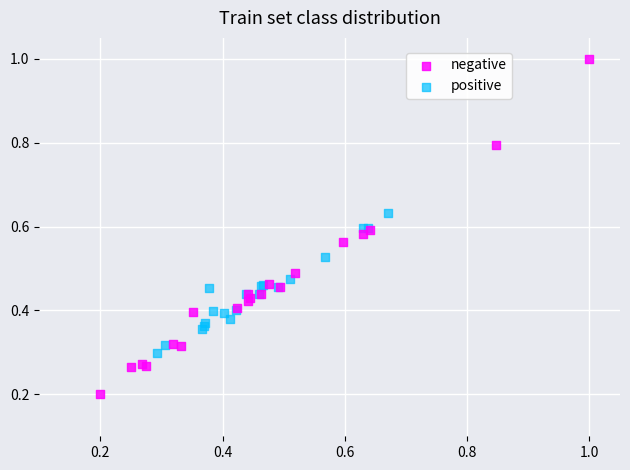

Which series reaches the maximum Y coordinate?

negative